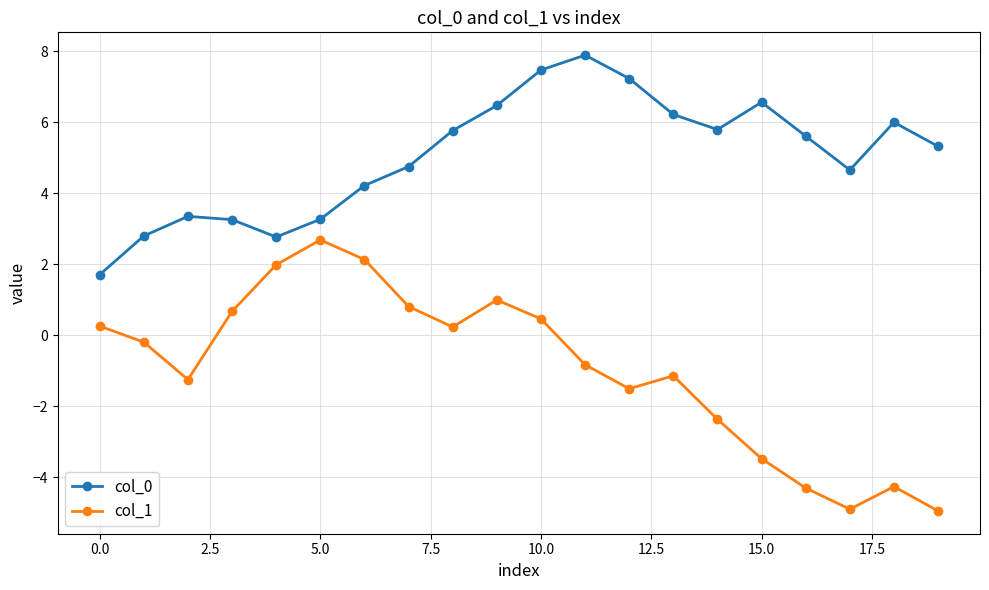

What is the highest value of the col_1 series?

2.7